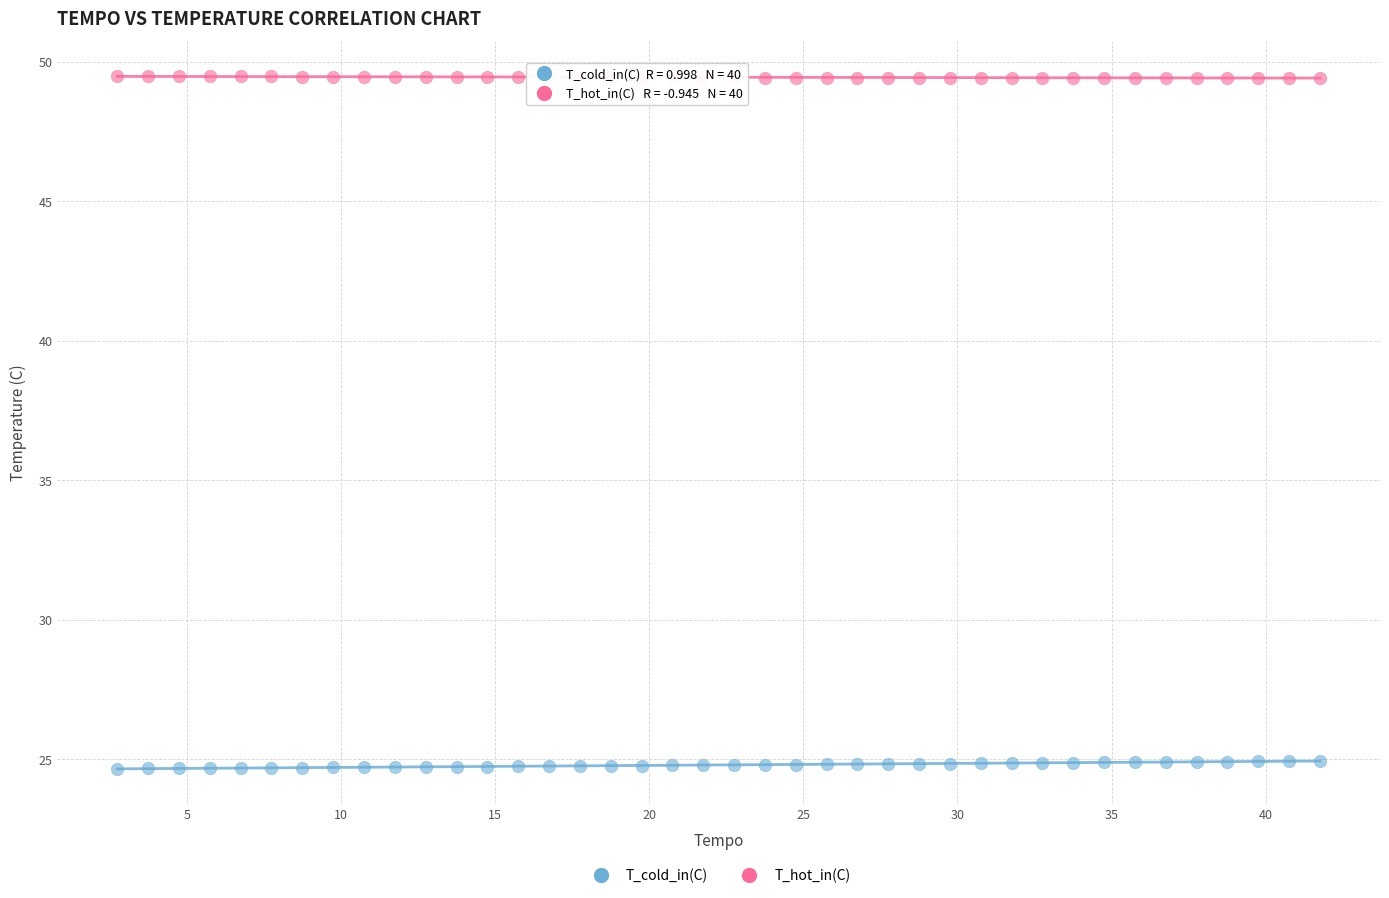

Across all data points, what is the range of X values (max minus min)?

39.0